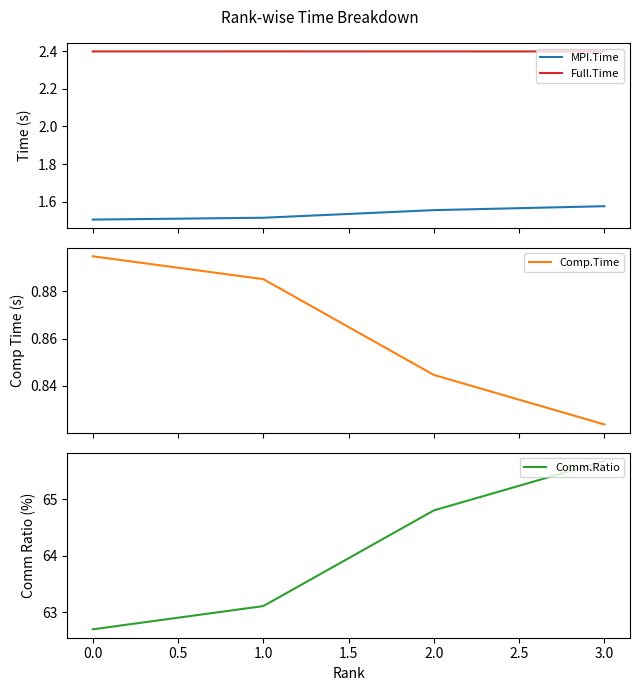

True or false: Full.Time and Comm.Ratio intersect in this chart.

False